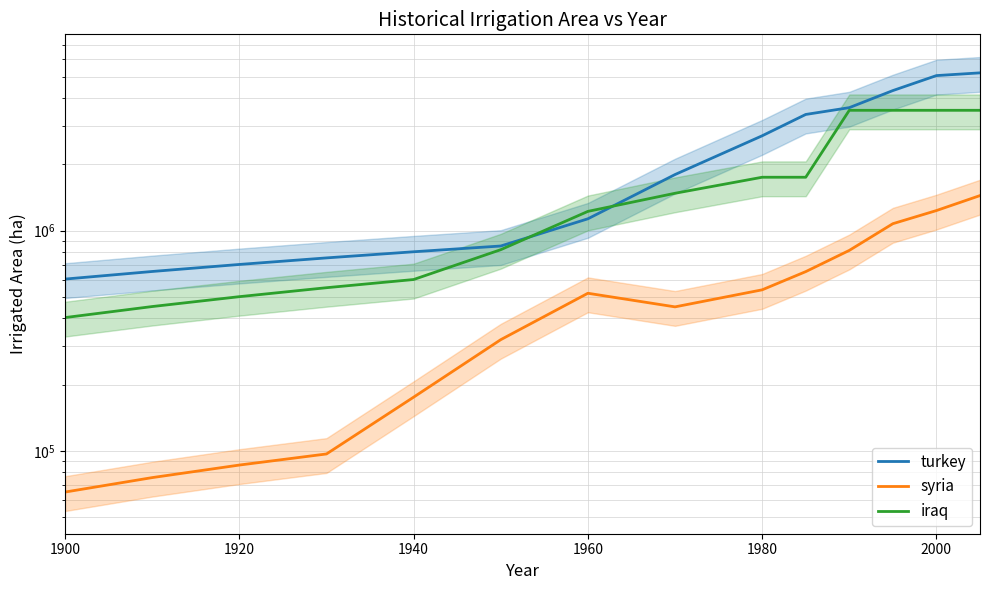

How many lines are shown in the chart?

3